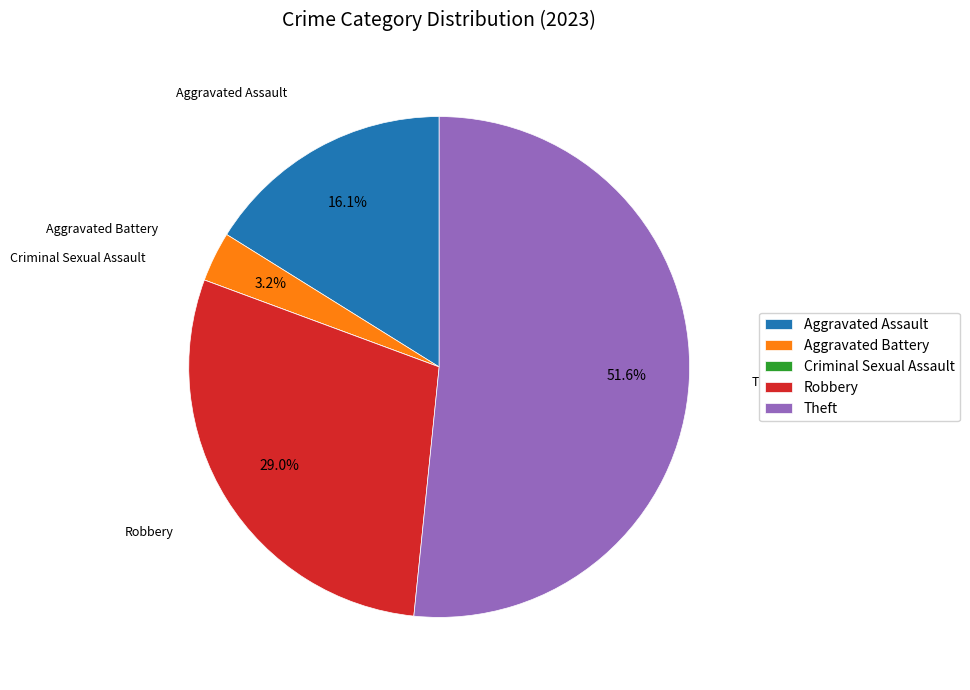

What is the largest slice in the pie chart?

Theft